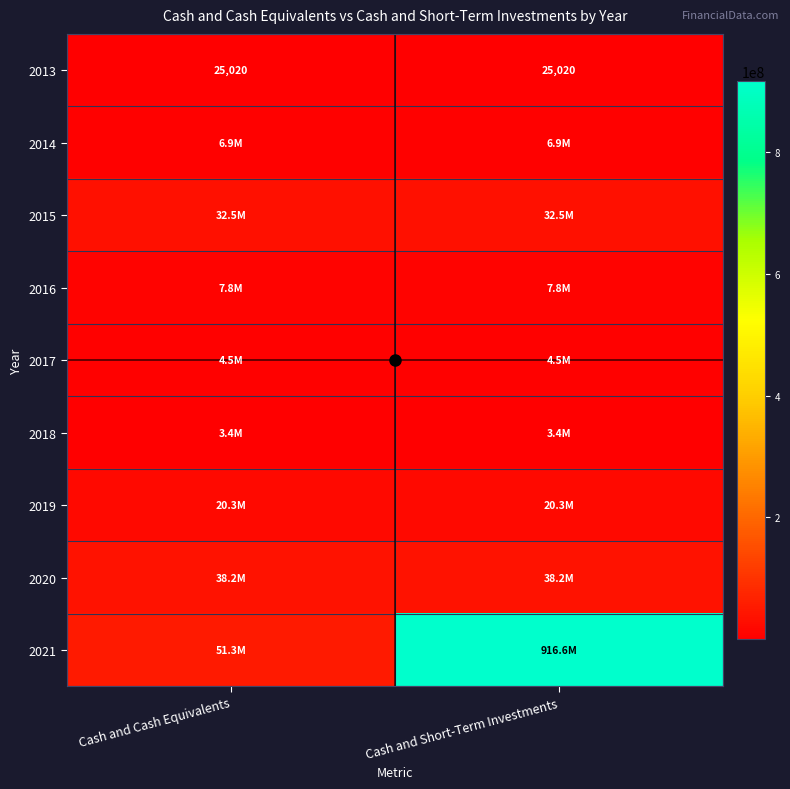

Is the value of 2016 at Cash and Short-Term Investments greater than the value of 2015 at Cash and Short-Term Investments?

No